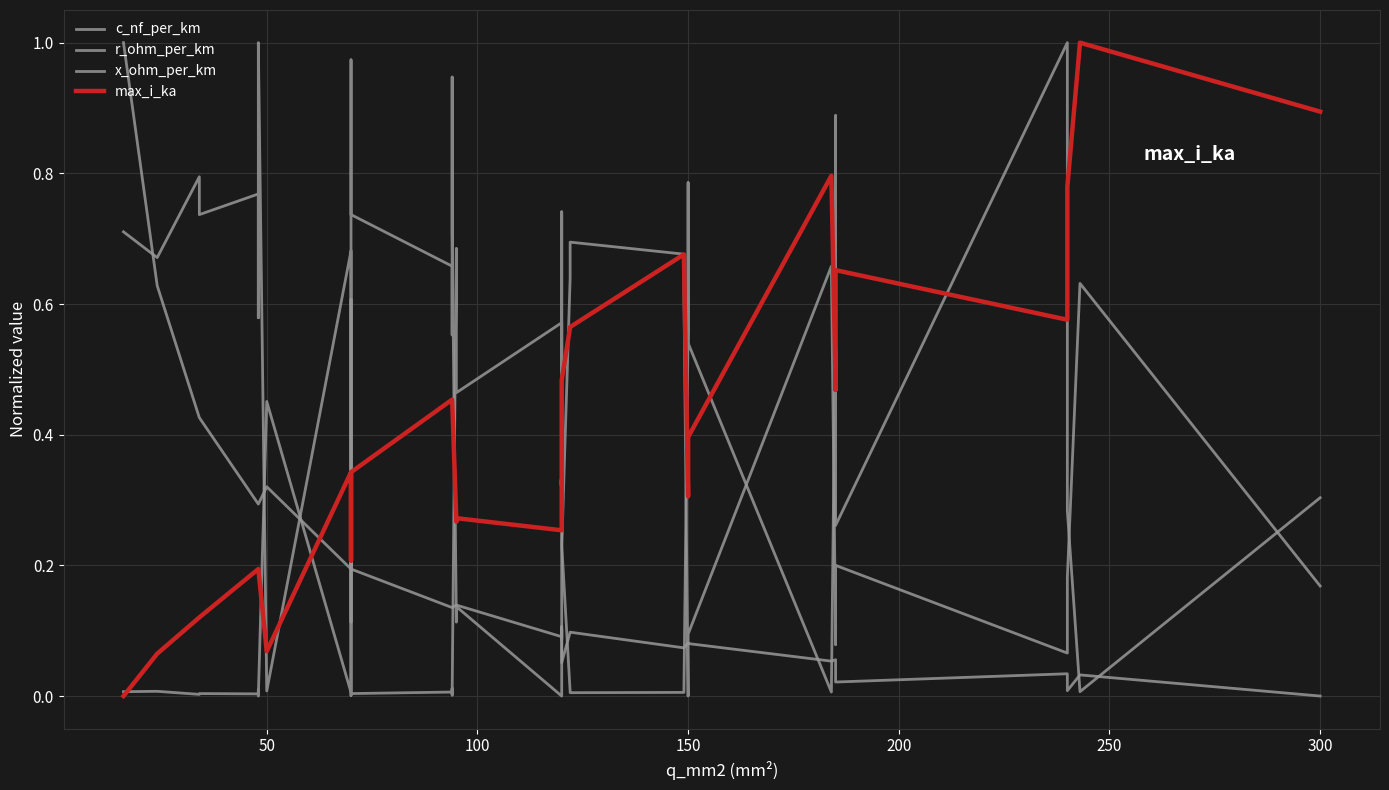

How many data points in r_ohm_per_km are above 0?

39